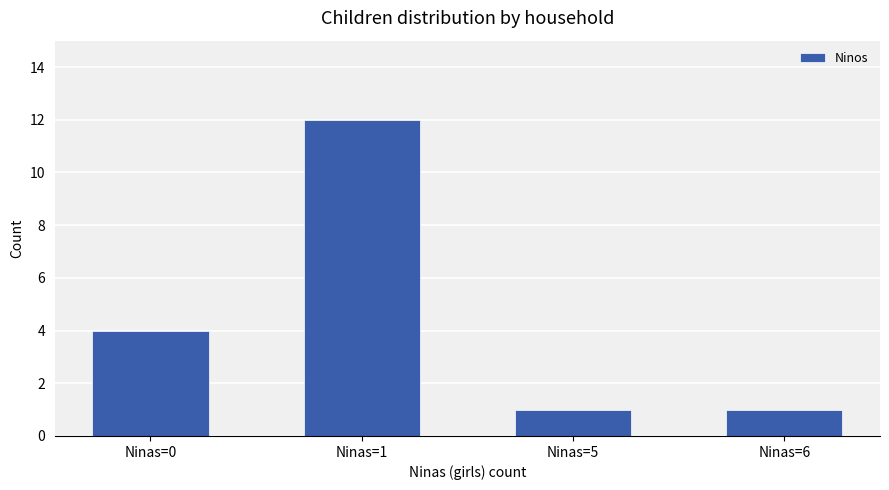

Reading left to right, what are all the values shown in this chart?

Ninas=0=4	Ninas=1=12	Ninas=5=1	Ninas=6=1